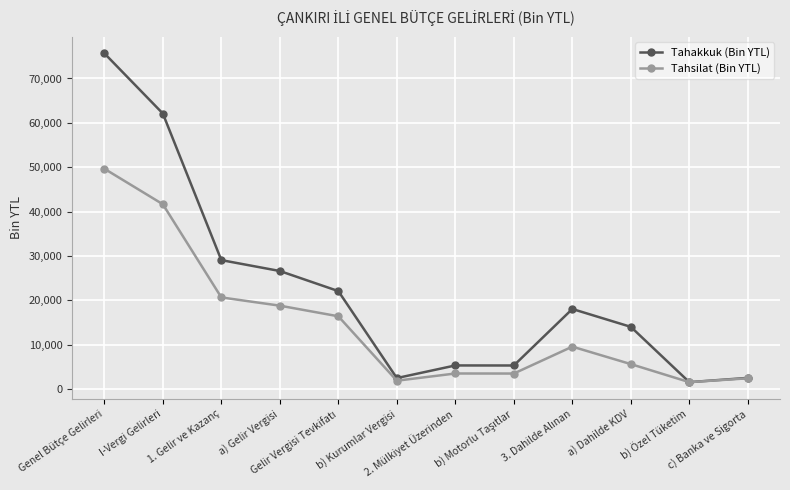

What is the spread (max minus min) of values at a) Dahilde KDV?

8398